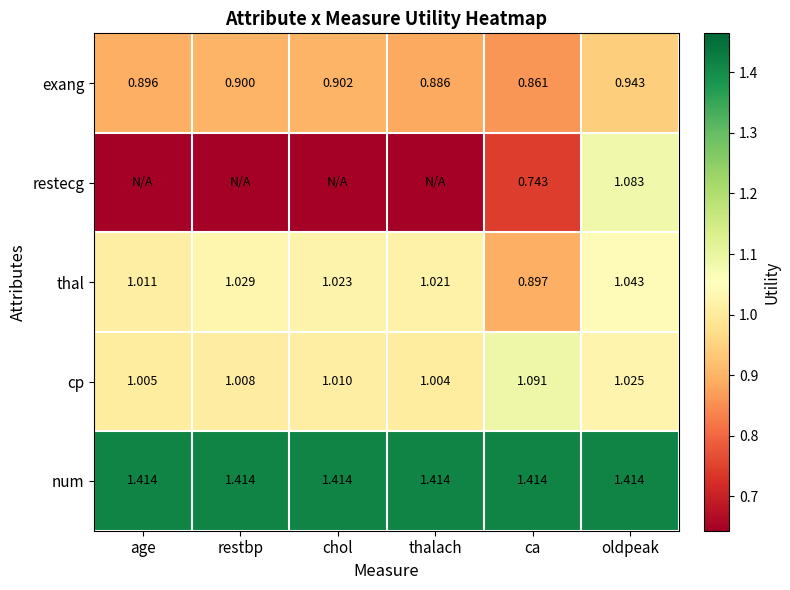

Is the value of thal at ca greater than the value of cp at ca?

No